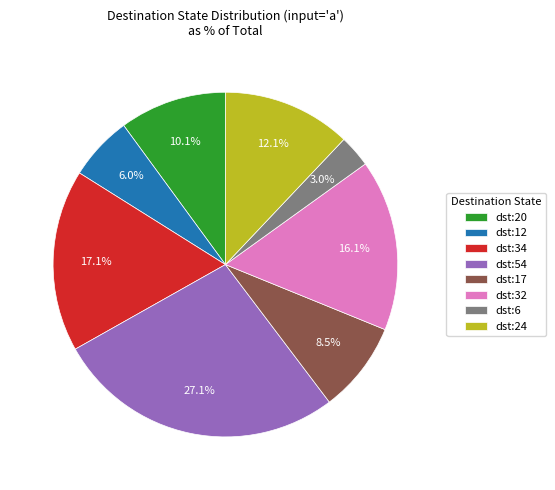

How many slices are in this pie chart?

8